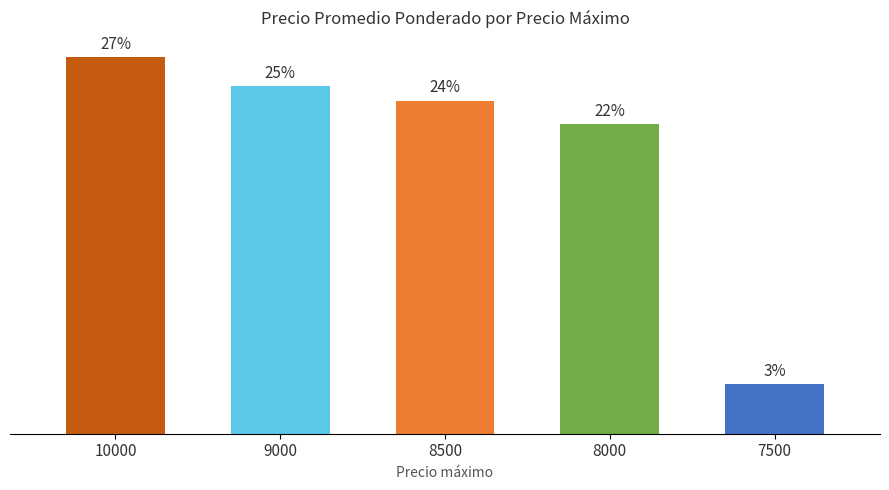

Does the chart contain any negative values?

No